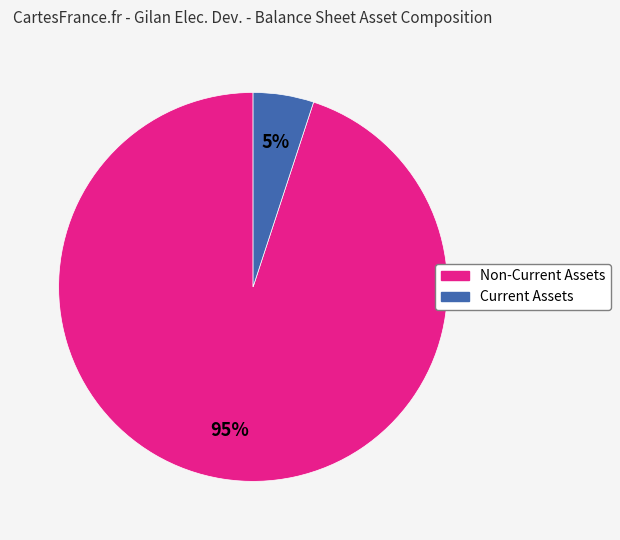

To the nearest percent, what portion does Current Assets represent?

5%